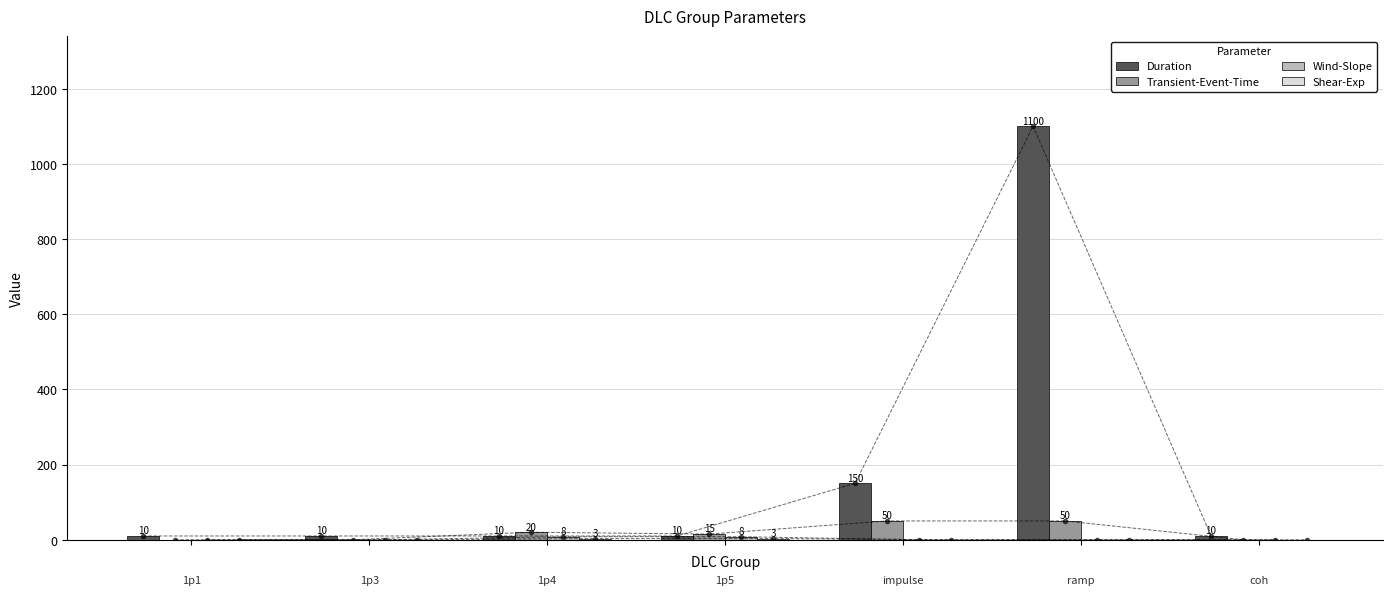

How many values in Shear-Exp are above zero?

2